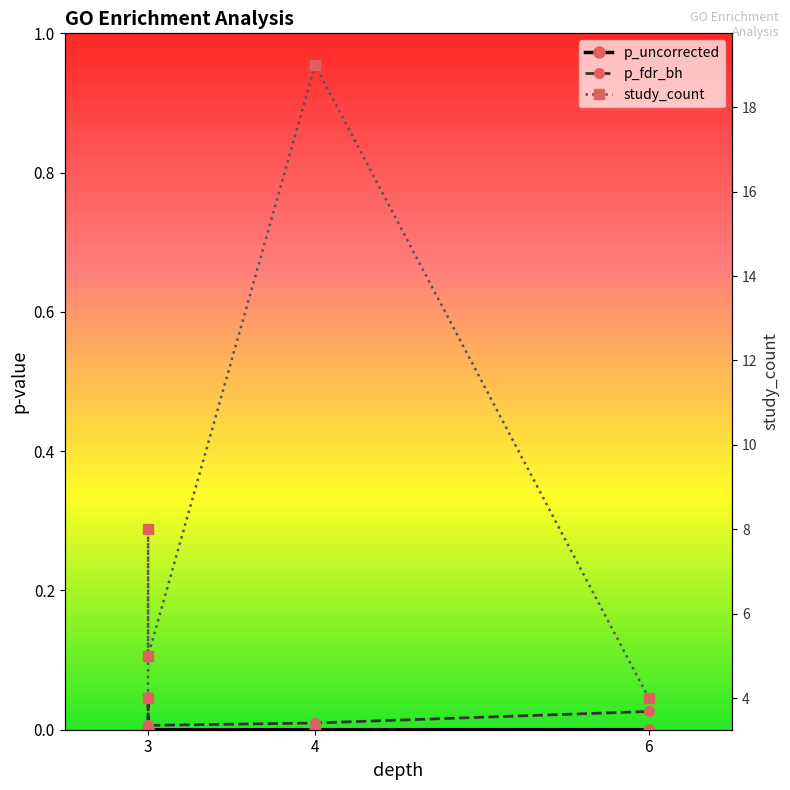

Is it true that p_uncorrected equals 0.0 at 3?

True